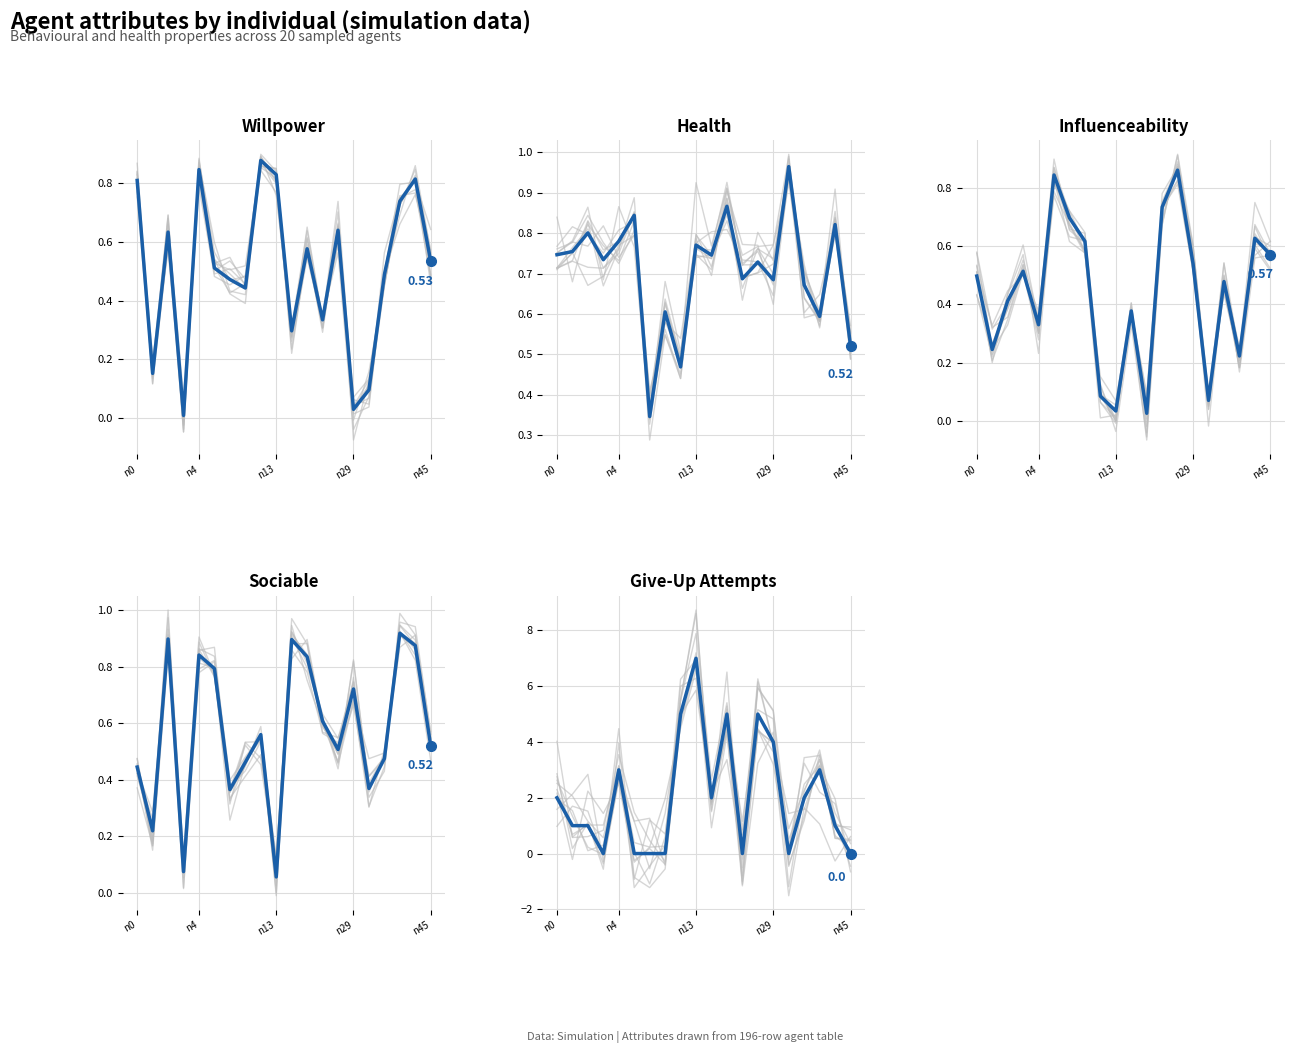

The value of sociable at 5 is 1.1. True or false?

False